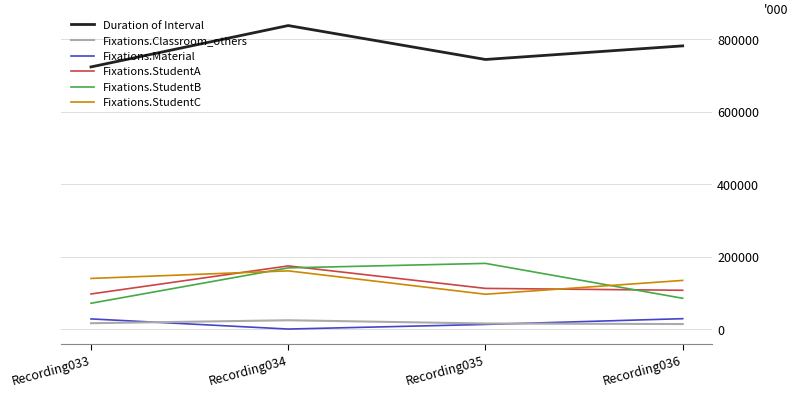

True or false: Fixations.Classroom_others and Fixations.StudentB cross at least once.

False